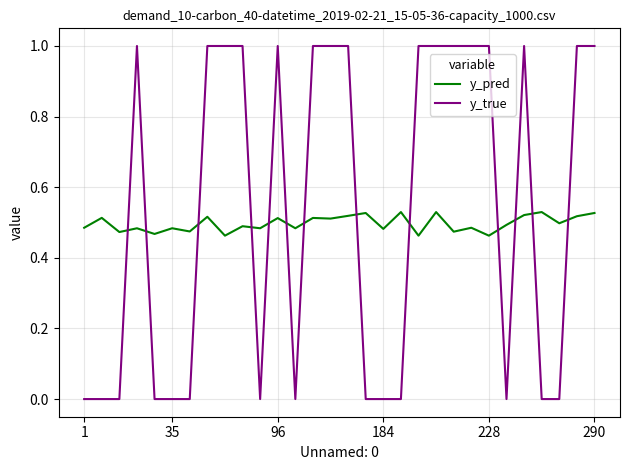

Which series has the widest spread of values?

y_true